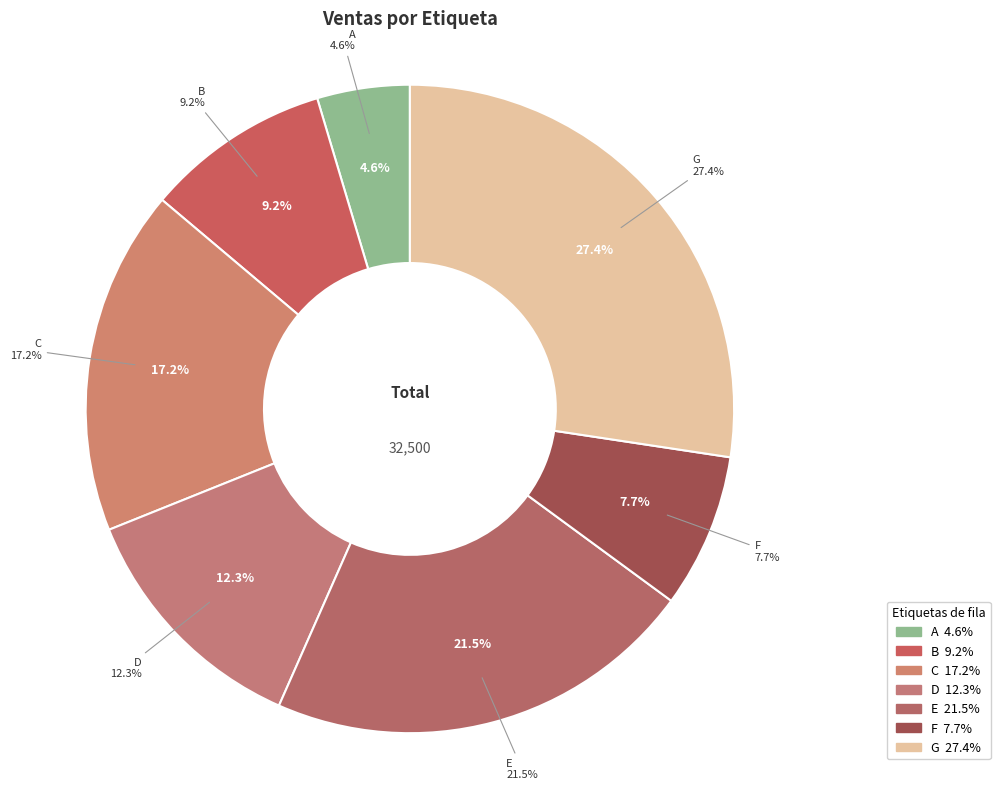

To the nearest percent, what percentage of the pie is C?

17%